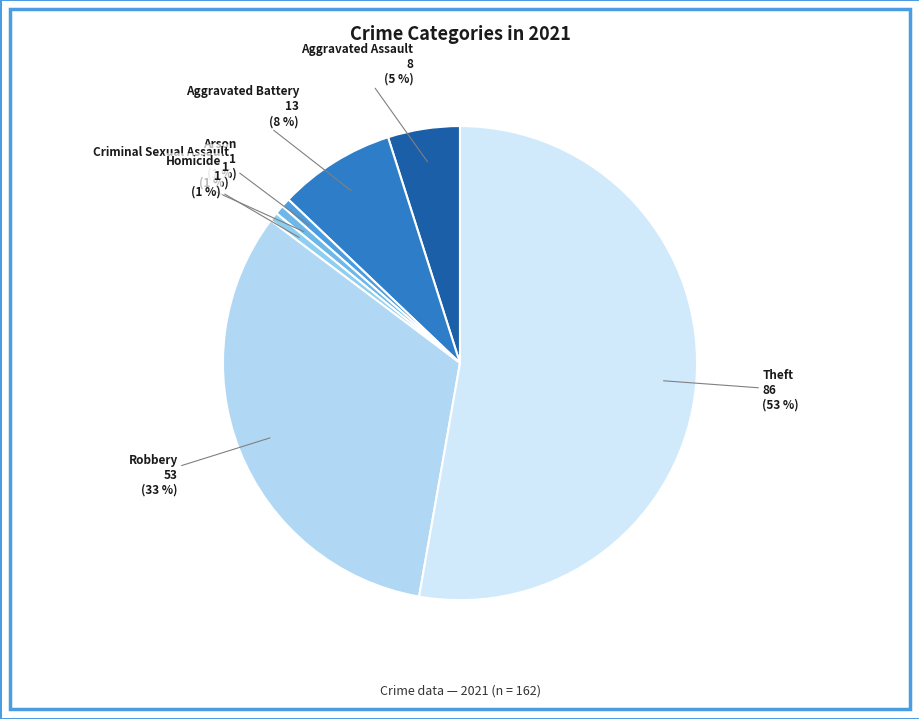

Approximately how many times larger is the value at Homicide compared to Arson?

1.0